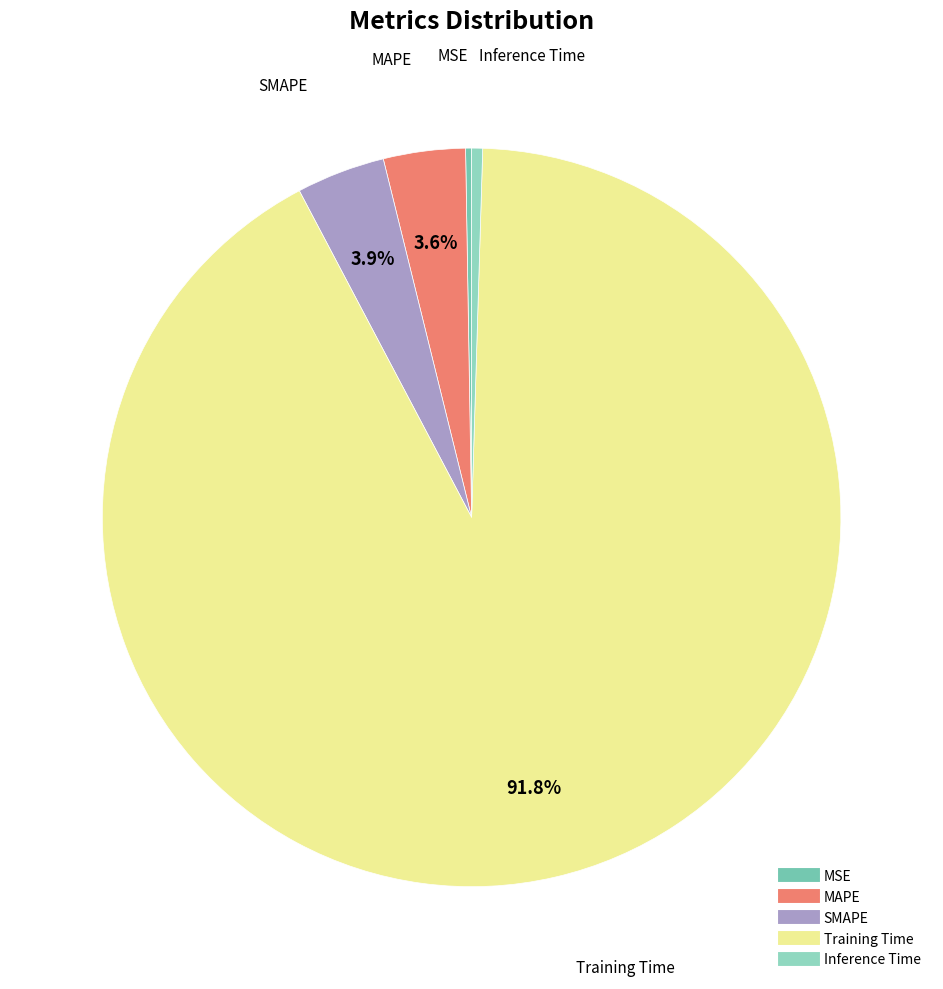

What is the majority slice?

Training Time